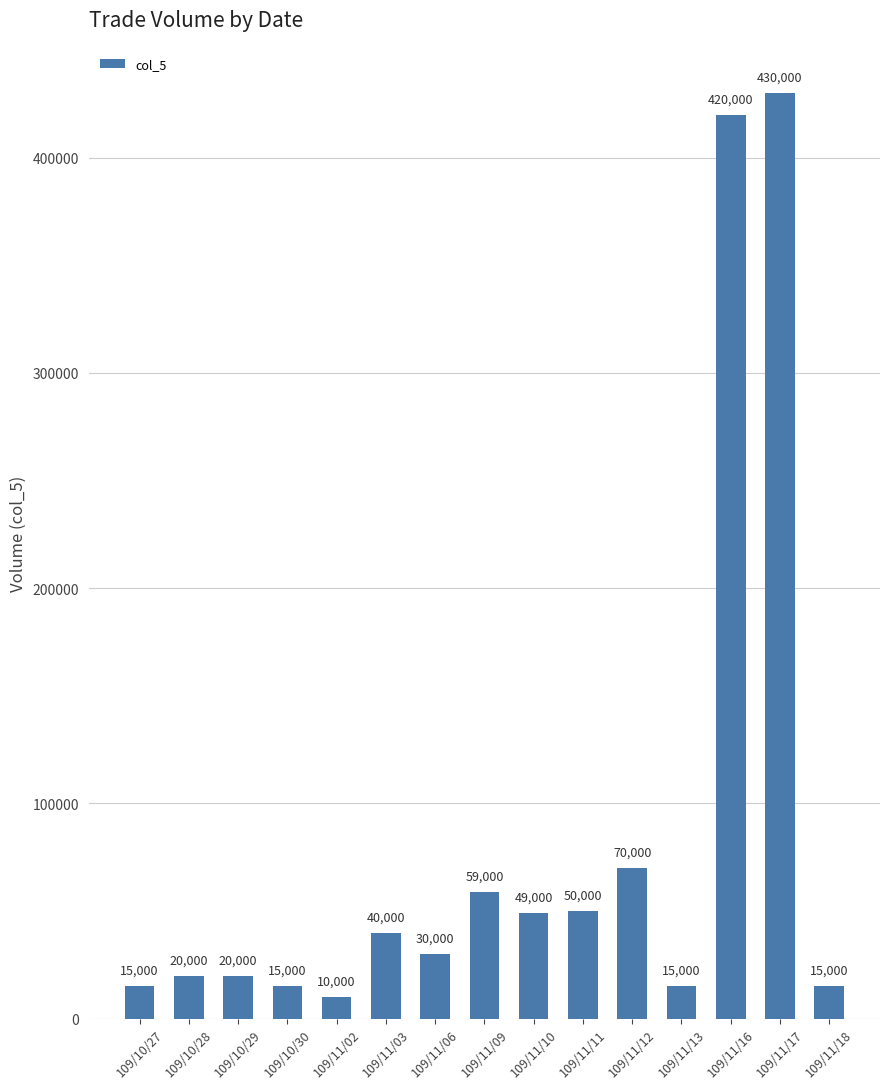

What value does the data have at 109/10/27, to the nearest 100?

15000